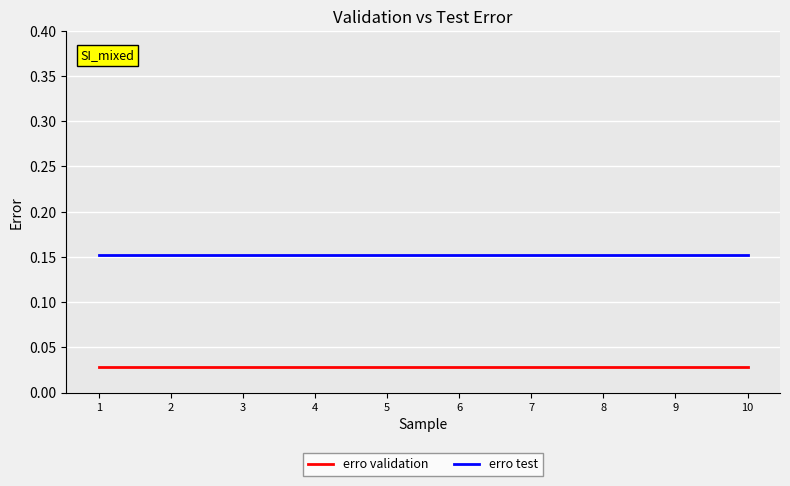

How many lines are shown in the chart?

2